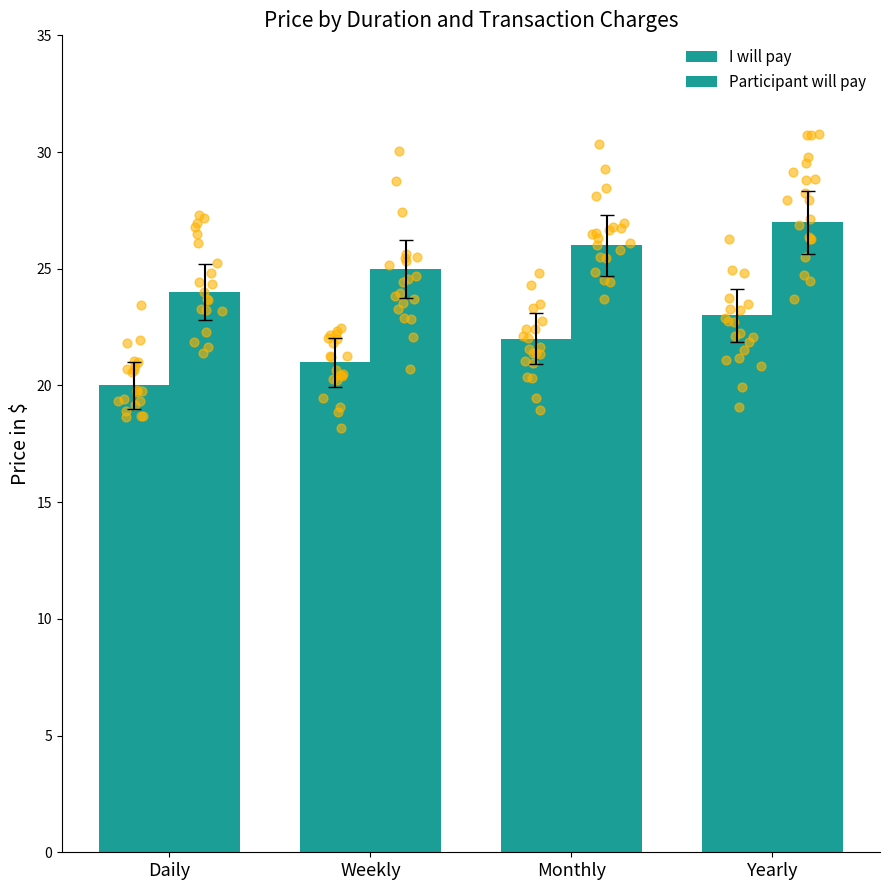

Which series contains the lowest Y value?

I will pay